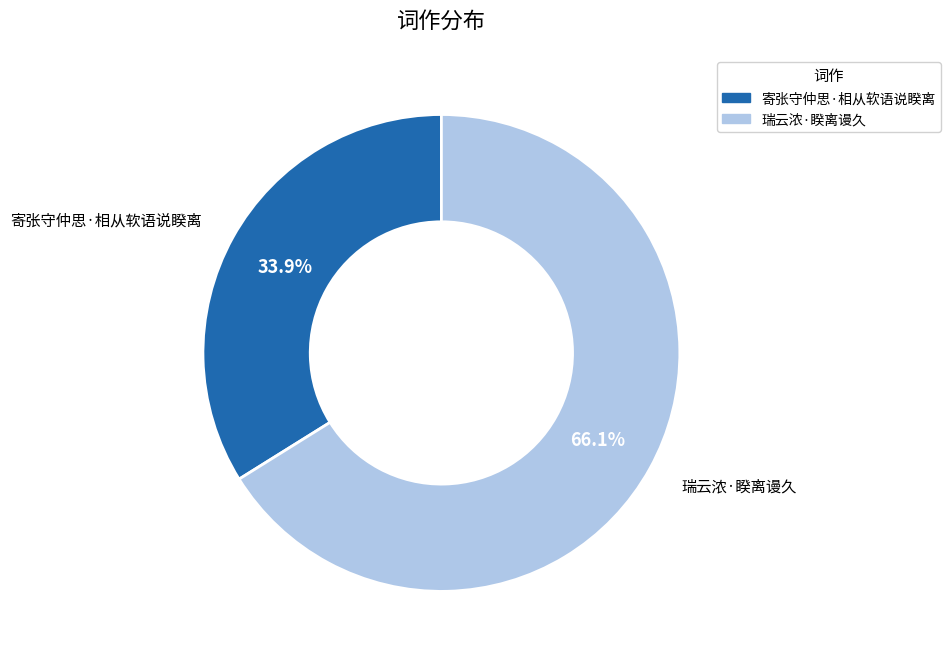

Rank the categories by value from lowest to highest.

寄张守仲思·相从软语说睽离, 瑞云浓·睽离谩久